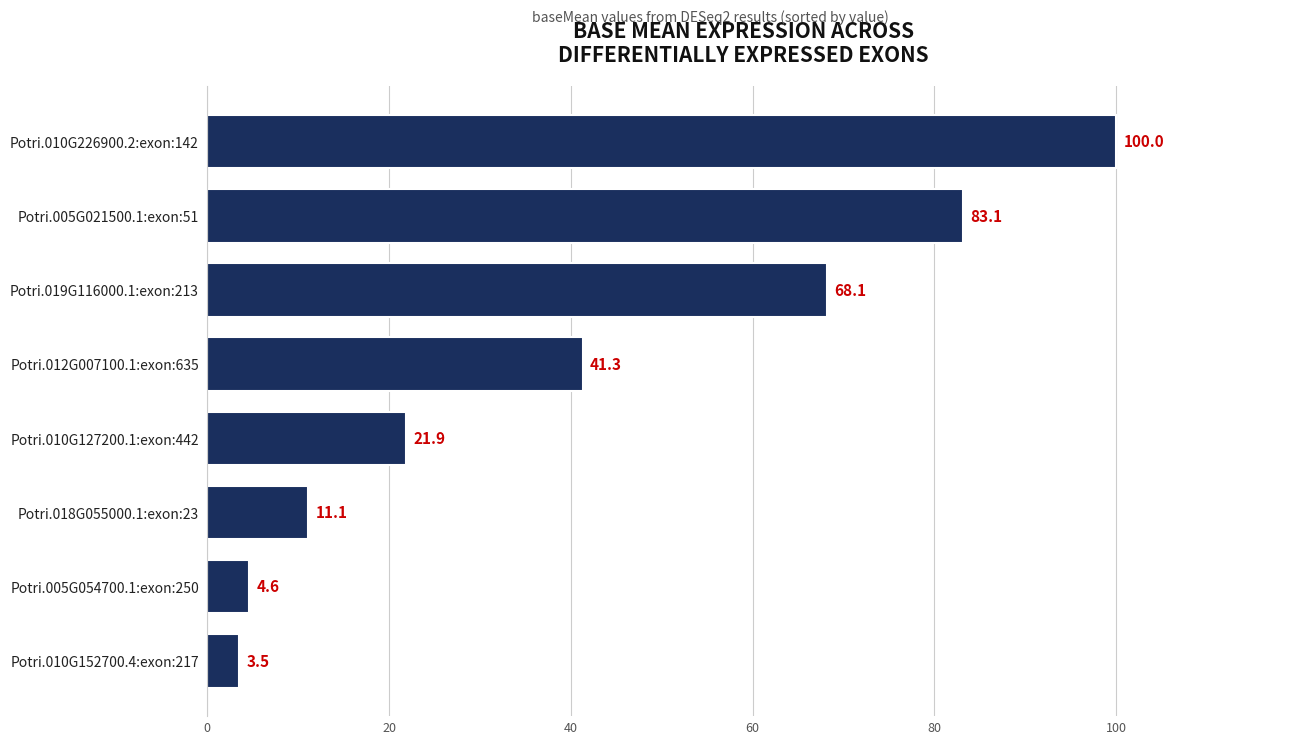

Which has a higher value, Potri.005G054700.1:exon:250 or Potri.010G226900.2:exon:142?

Potri.010G226900.2:exon:142